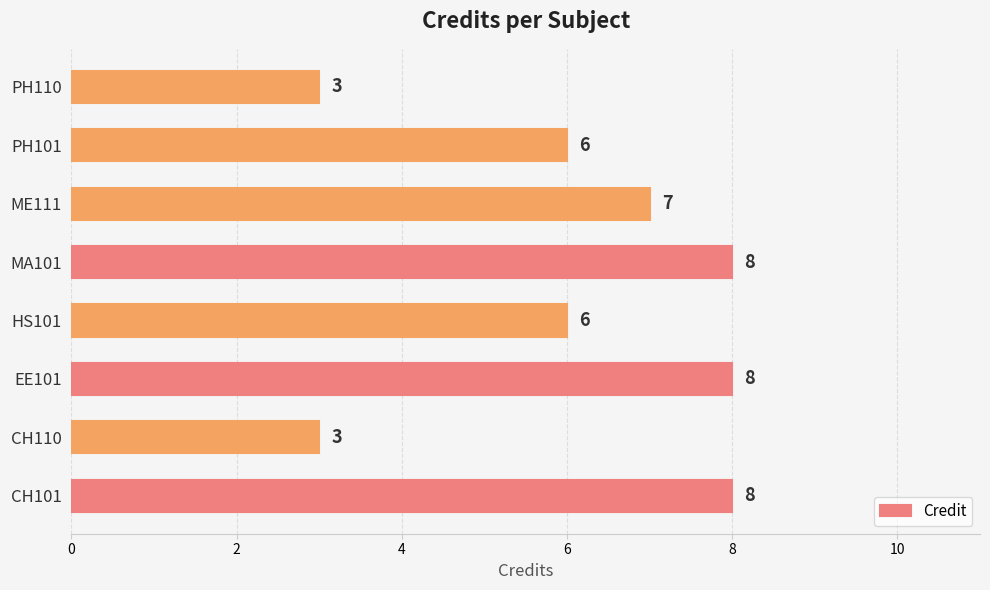

Reading top to bottom, extract all data points from this chart.

PH110=3	PH101=6	ME111=7	MA101=8	HS101=6	EE101=8	CH110=3	CH101=8